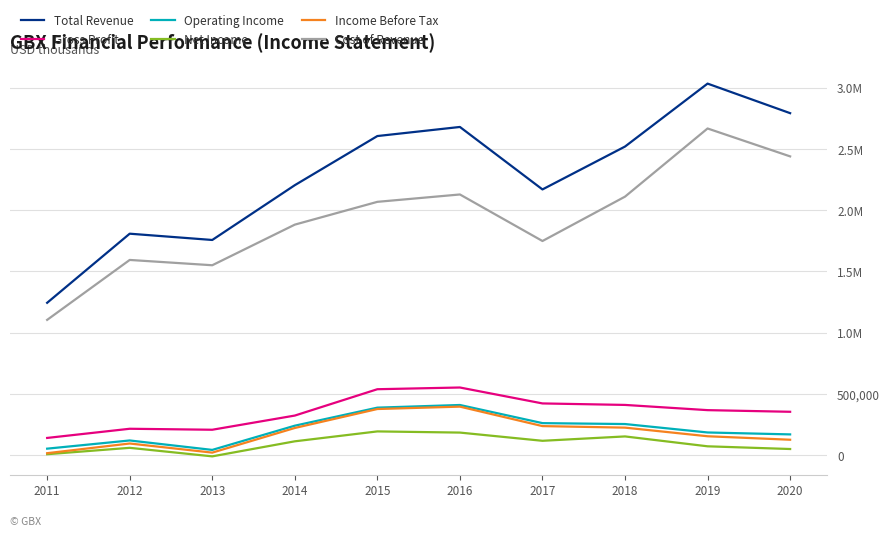

Does the chart display data point markers on the line(s)?

No